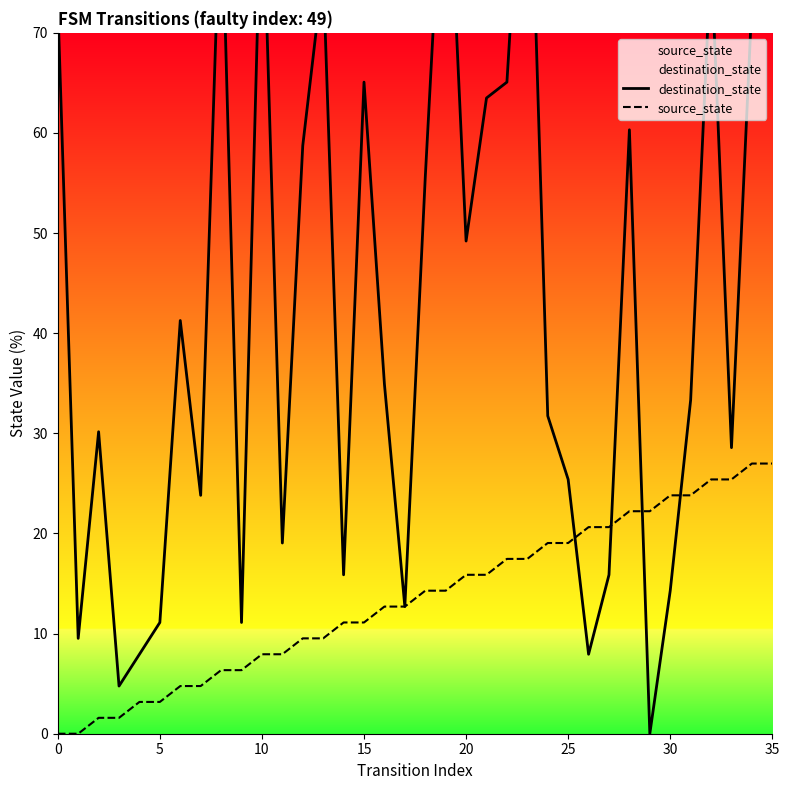

At how many categories does at least one series exceed 0?

36